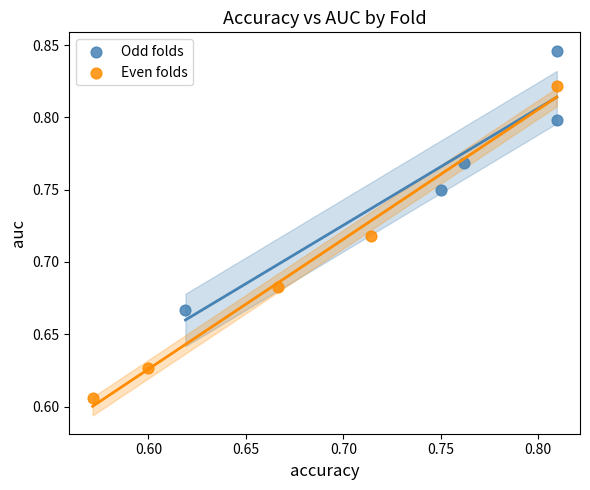

Which series has the widest spread of Y values?

Even folds